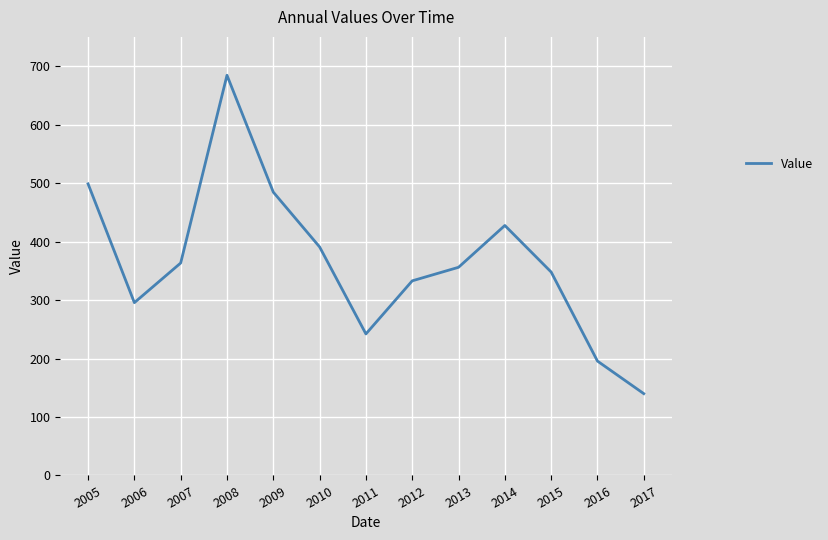

Which label corresponds to the smallest value in the chart?

2017